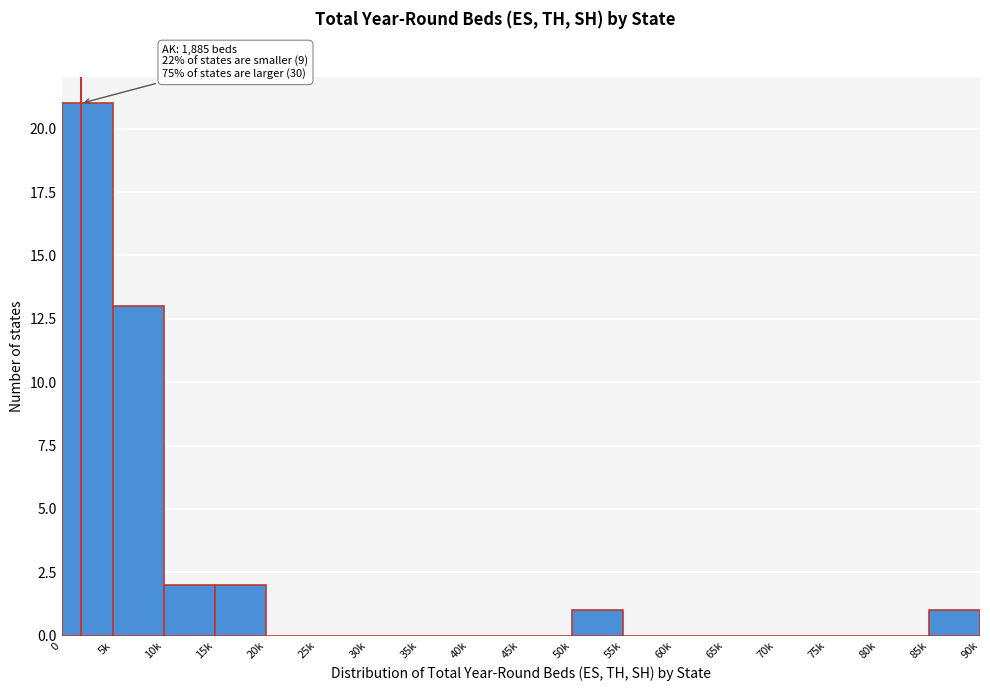

Reading left to right, transcribe all the data shown in this chart.

0=21	5k=13	10k=2	15k=2	20k=0	25k=0	30k=0	35k=0	40k=0	45k=0	50k=1	55k=0	60k=0	65k=0	70k=0	75k=0	80k=0	85k=1